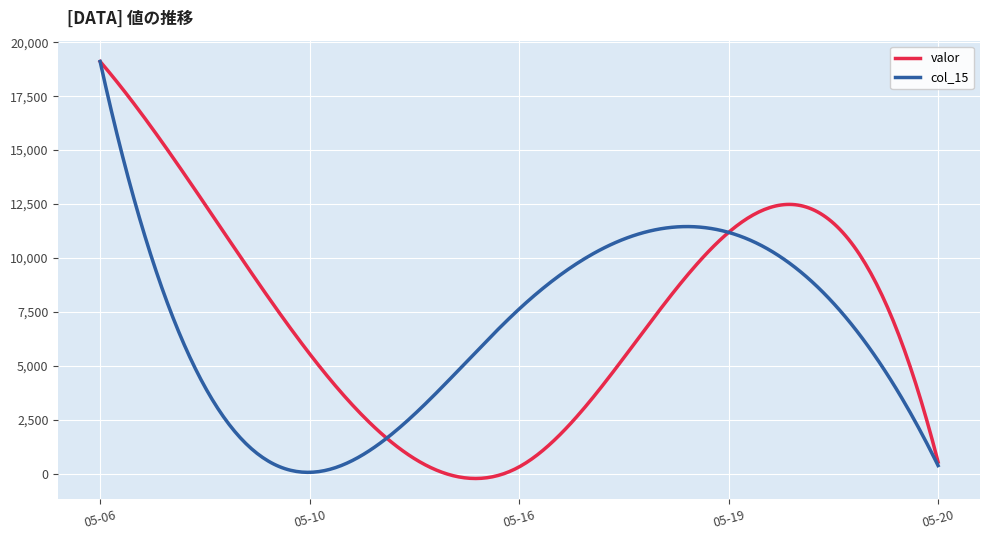

What is the maximum value shown in the chart?

19111.0